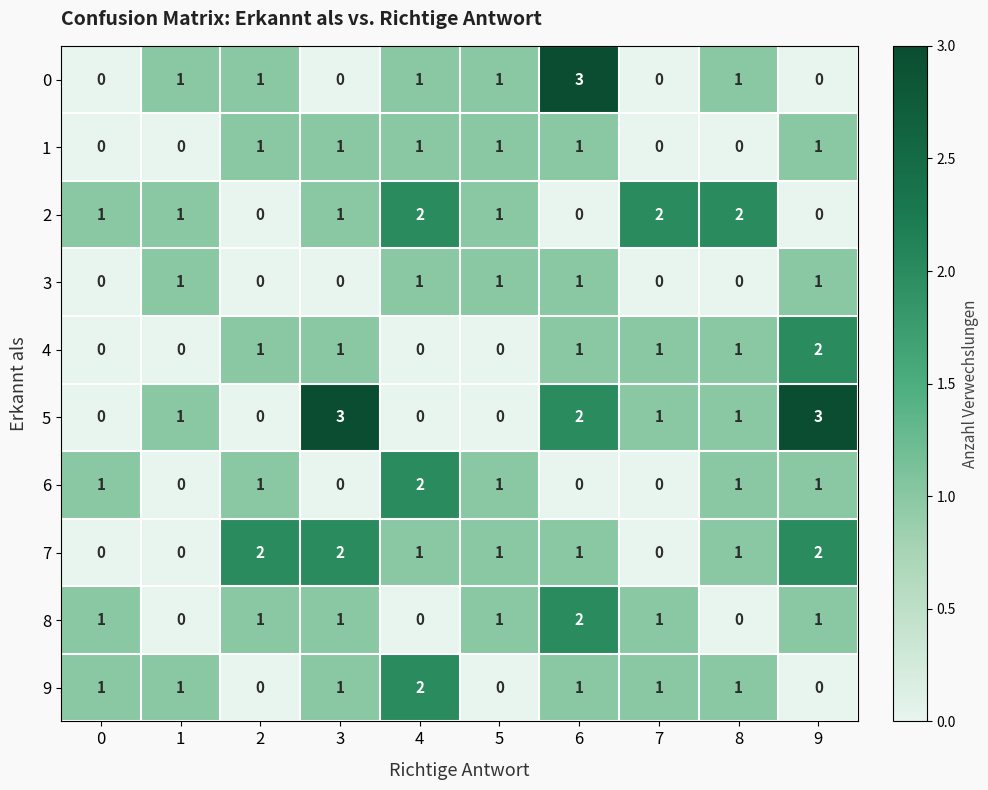

What is the greatest value displayed?

3